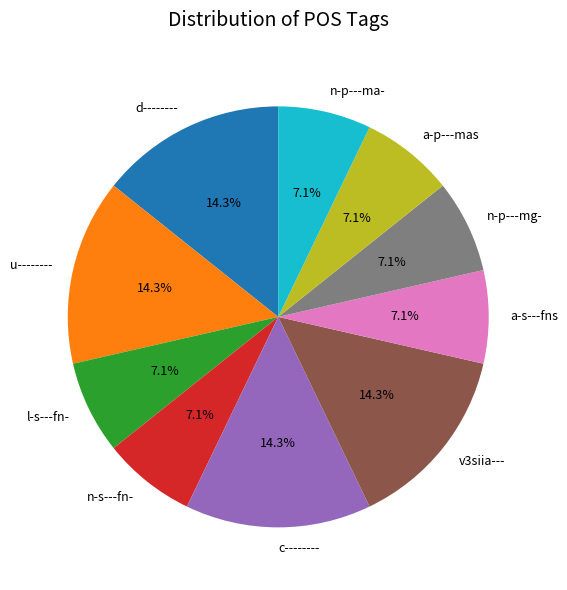

To the nearest percent, what percentage of the pie is d--------?

14%